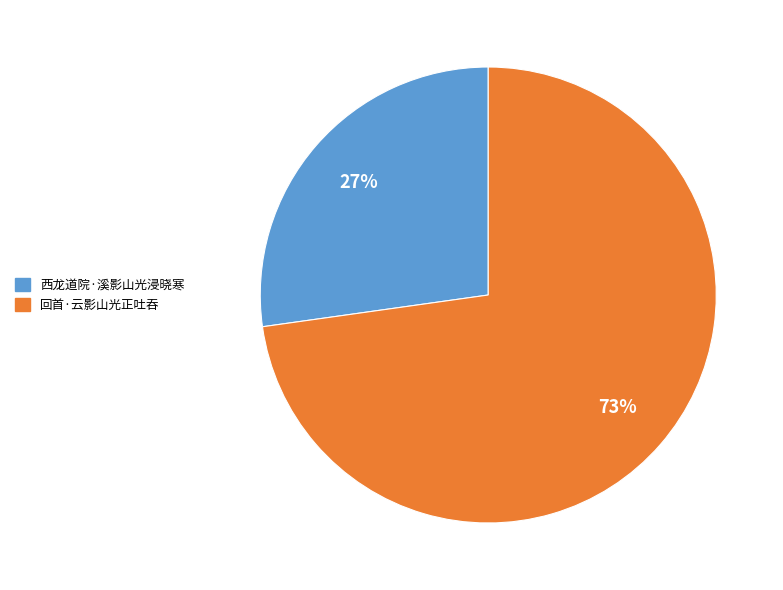

What is the largest slice in the pie chart?

回首·云影山光正吐吞